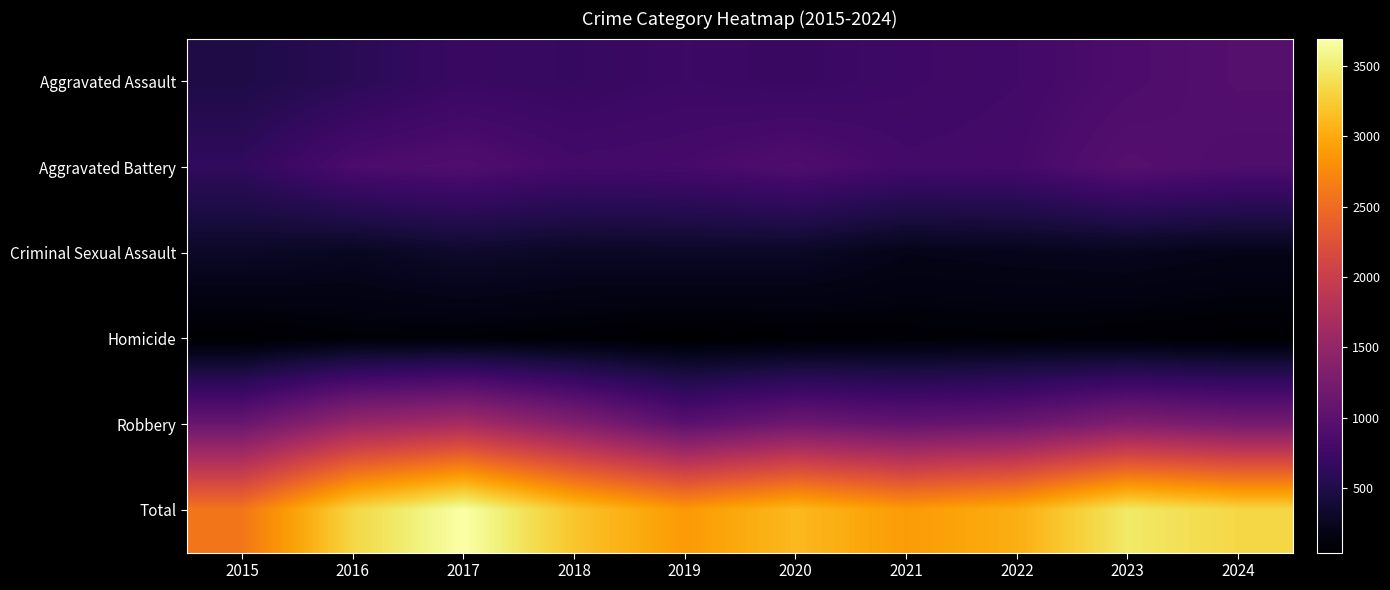

Reading left to right, what are all the values shown in this chart?

Aggravated Assault: 2015=485	2016=583	2017=704	2018=680	2019=728	2020=700	2021=747	2022=783	2023=868	2024=948
Aggravated Battery: 2015=639	2016=856	2017=902	2018=801	2019=818	2020=894	2021=793	2022=808	2023=955	2024=890
Criminal Sexual Assault: 2015=300	2016=258	2017=327	2018=285	2019=294	2020=292	2021=201	2022=222	2023=239	2024=202
Homicide: 2015=45	2016=91	2017=90	2018=74	2019=42	2020=62	2021=81	2022=89	2023=71	2024=53
Robbery: 2015=1124	2016=1540	2017=1671	2018=1359	2019=996	2020=1170	2021=1068	2022=1130	2023=1337	2024=1240
Total: 2015=2593	2016=3328	2017=3694	2018=3199	2019=2878	2020=3118	2021=2890	2022=3032	2023=3470	2024=3333